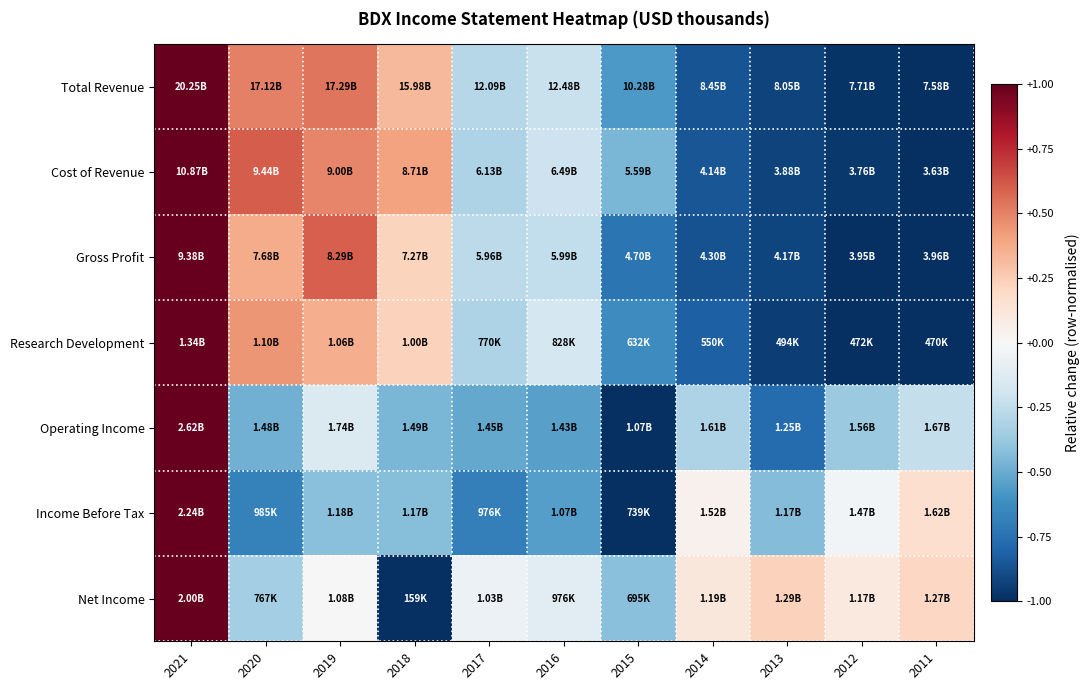

What is the greatest value displayed?

1.0